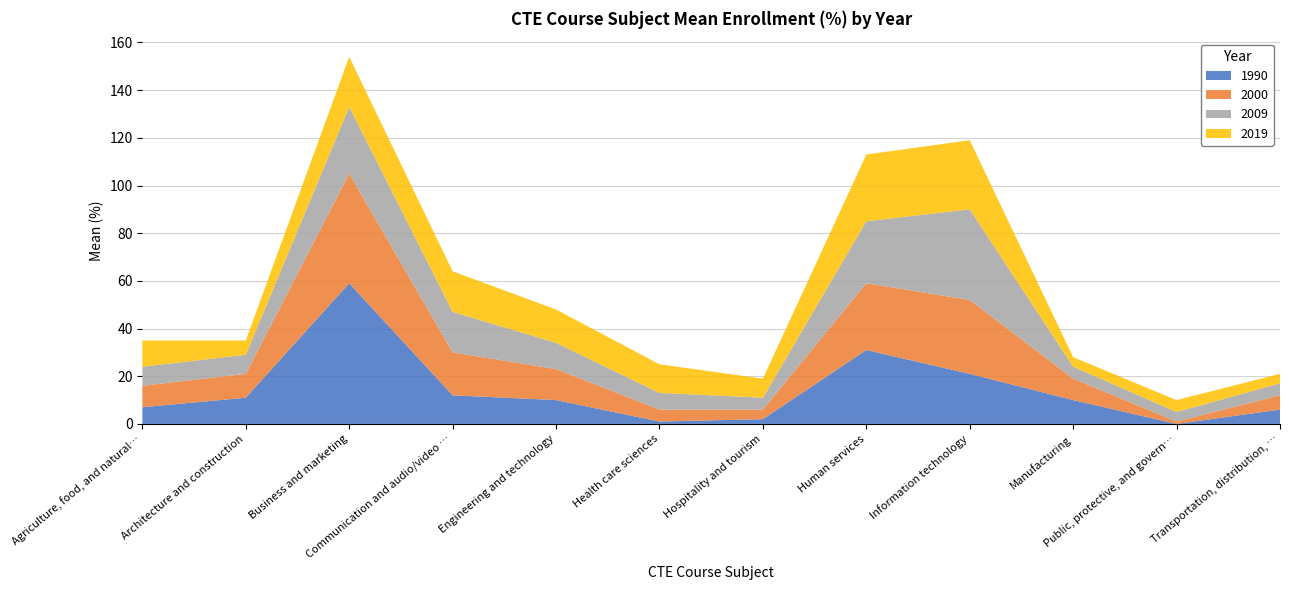

Reading left to right, extract all data points from this chart.

1990: Agriculture, food, and natural resources=7	Architecture and construction=11	Business and marketing=59	Communication and audio/video technology=12	Engineering and technology=10	Health care sciences=1	Hospitality and tourism=2	Human services=31	Information technology=21	Manufacturing=10	Public, protective, and government services=0	Transportation, distribution, and logistics=6
2000: Agriculture, food, and natural resources=9	Architecture and construction=10	Business and marketing=46	Communication and audio/video technology=18	Engineering and technology=13	Health care sciences=5	Hospitality and tourism=4	Human services=28	Information technology=31	Manufacturing=9	Public, protective, and government services=1	Transportation, distribution, and logistics=6
2009: Agriculture, food, and natural resources=8	Architecture and construction=8	Business and marketing=28	Communication and audio/video technology=17	Engineering and technology=11	Health care sciences=7	Hospitality and tourism=5	Human services=26	Information technology=38	Manufacturing=5	Public, protective, and government services=4	Transportation, distribution, and logistics=5
2019: Agriculture, food, and natural resources=11	Architecture and construction=6	Business and marketing=21	Communication and audio/video technology=17	Engineering and technology=14	Health care sciences=12	Hospitality and tourism=8	Human services=28	Information technology=29	Manufacturing=4	Public, protective, and government services=5	Transportation, distribution, and logistics=4